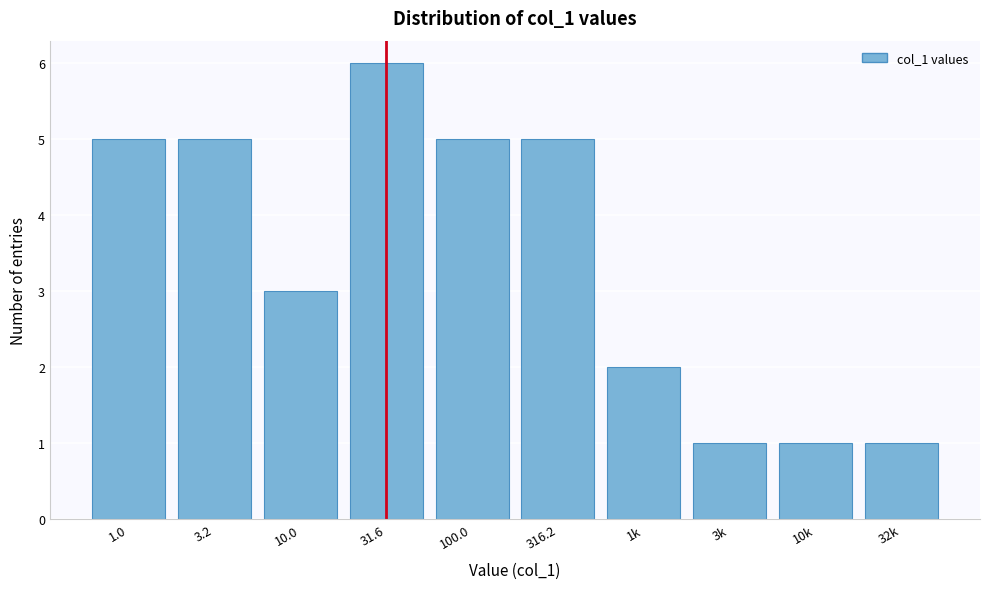

Reading left to right, what are all the values shown in this chart?

1.0=5	3.2=5	10.0=3	31.6=6	100.0=5	316.2=5	1k=2	3k=1	10k=1	32k=1